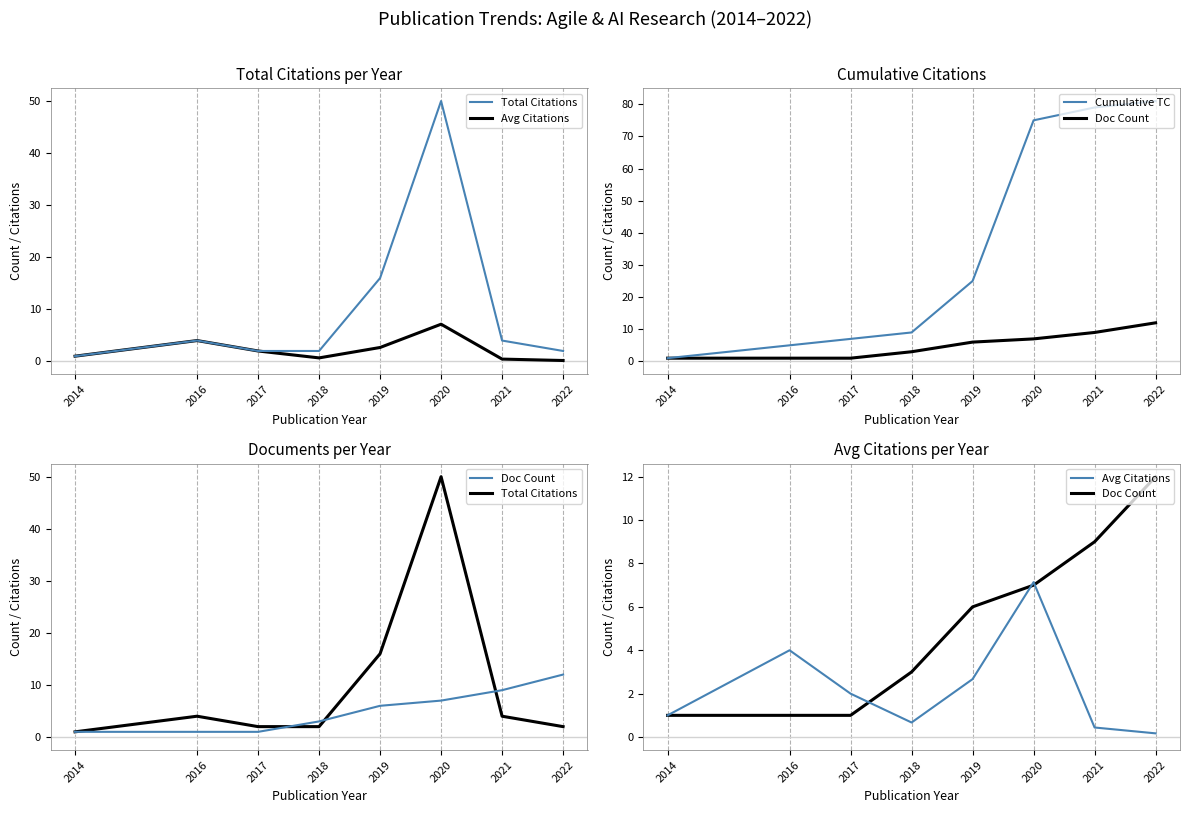

What is the difference between the maximum and second lowest values in the Cumulative TC series?

76.0